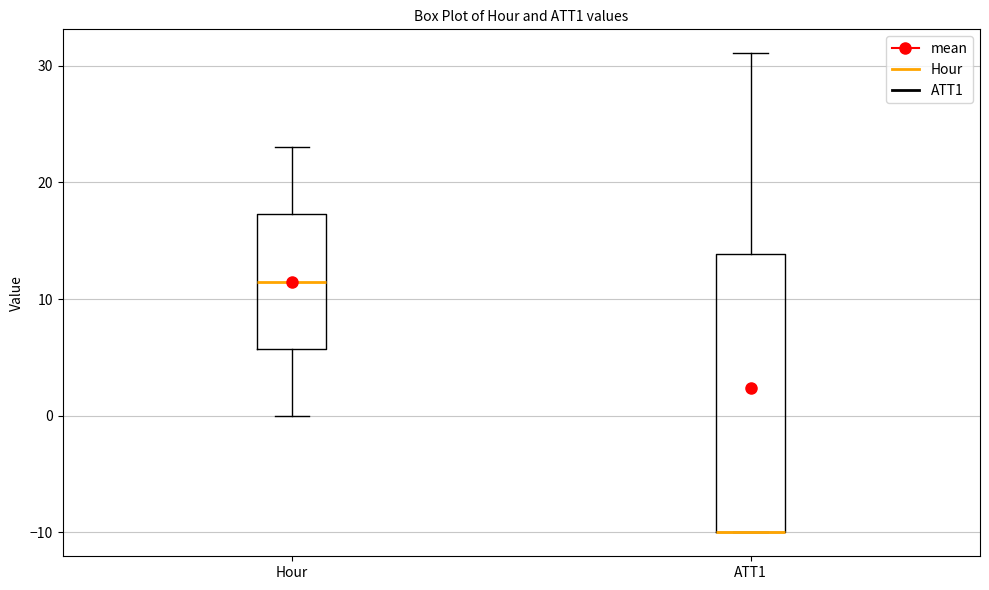

Where does the upper whisker of the box for Hour end on the y-axis? The values are not printed on the chart, so give them approximately, as read against the axis.

23